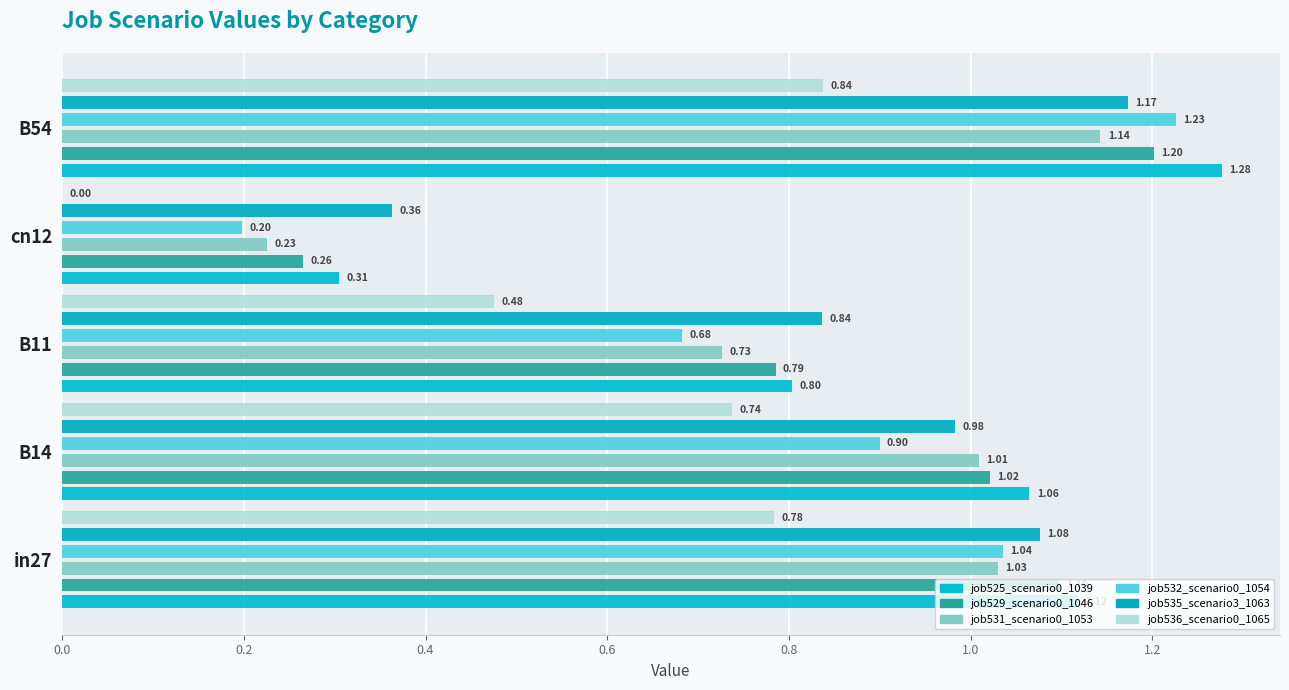

What is the sum of all job525_scenario0_1039 values?

4.6